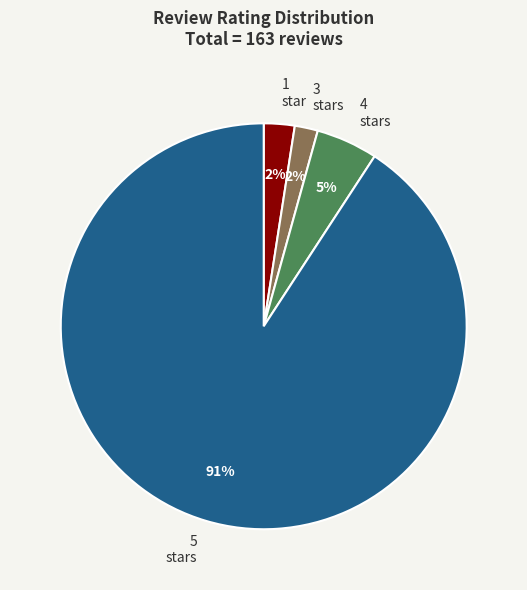

To the nearest percent, what is the average slice percentage?

25%